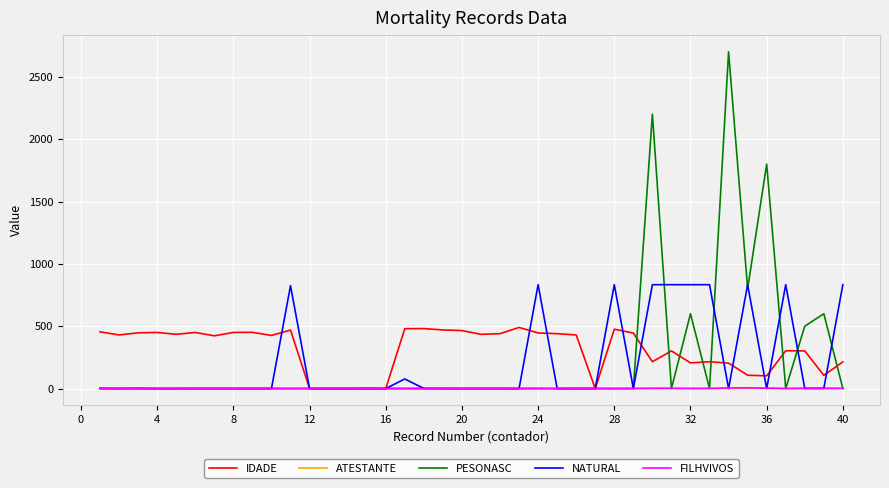

What is the highest value of the NATURAL series?

833